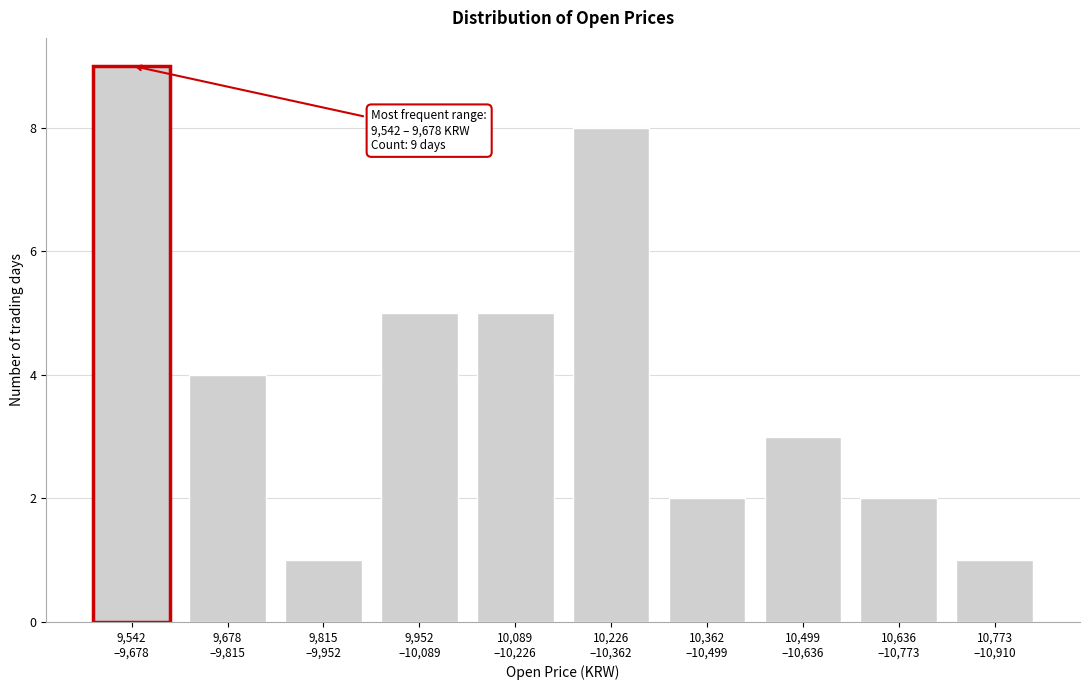

Reading left to right, transcribe all the data shown in this chart.

9	4	1	5	5	8	2	3	2	1